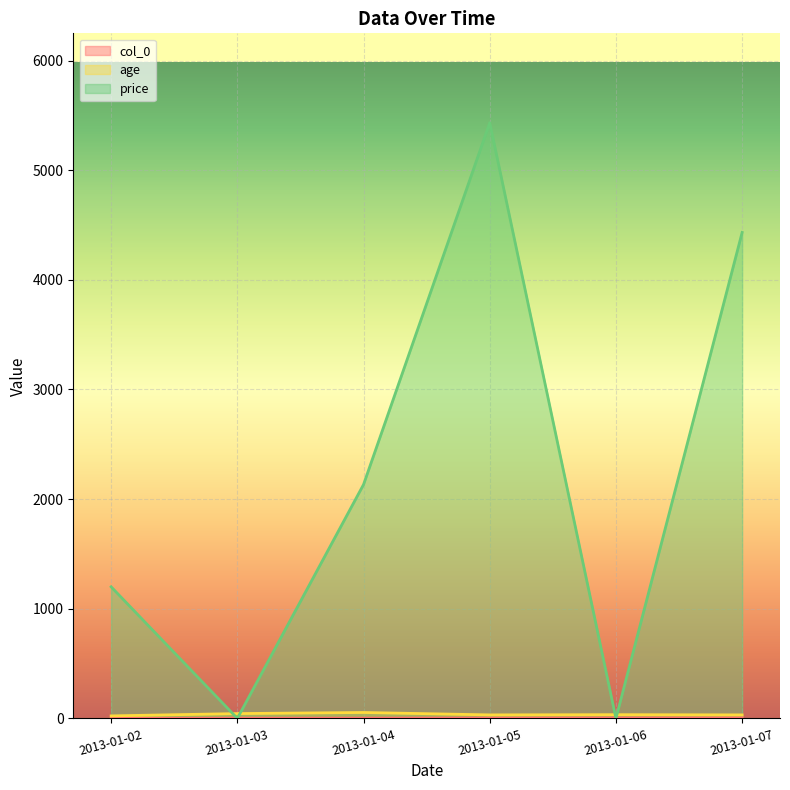

Reading left to right, transcribe all the data shown in this chart.

col_0: 2013-01-02=0	2013-01-03=1	2013-01-04=2	2013-01-05=3	2013-01-06=4	2013-01-07=5
age: 2013-01-02=23	2013-01-03=44	2013-01-04=54	2013-01-05=32	2013-01-06=34	2013-01-07=32
price: 2013-01-02=1200	2013-01-03=0	2013-01-04=2133	2013-01-05=5433	2013-01-06=0	2013-01-07=4432